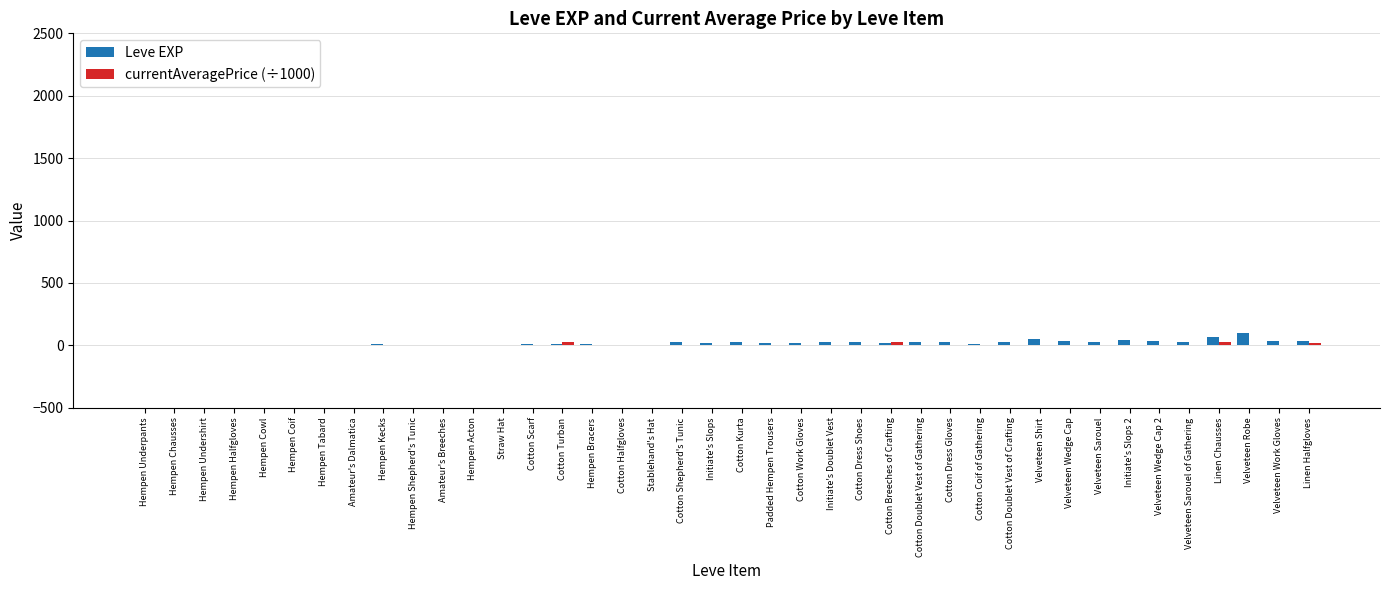

What is the sum of all Leve EXP values?

809.0